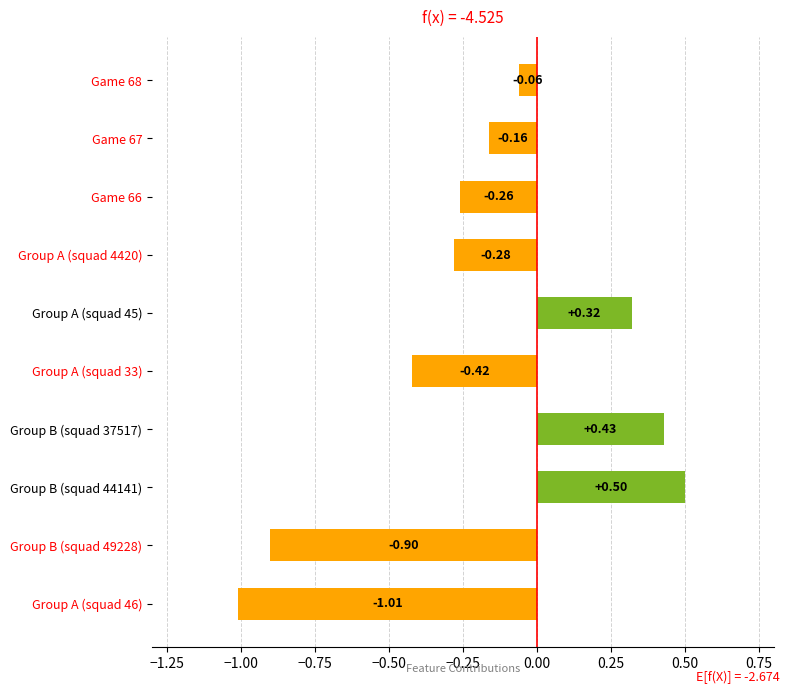

Rank the categories by value from highest to lowest.

Group B (squad 44141), Group B (squad 37517), Group A (squad 45), Game 68, Game 67, Game 66, Group A (squad 4420), Group A (squad 33), Group B (squad 49228), Group A (squad 46)